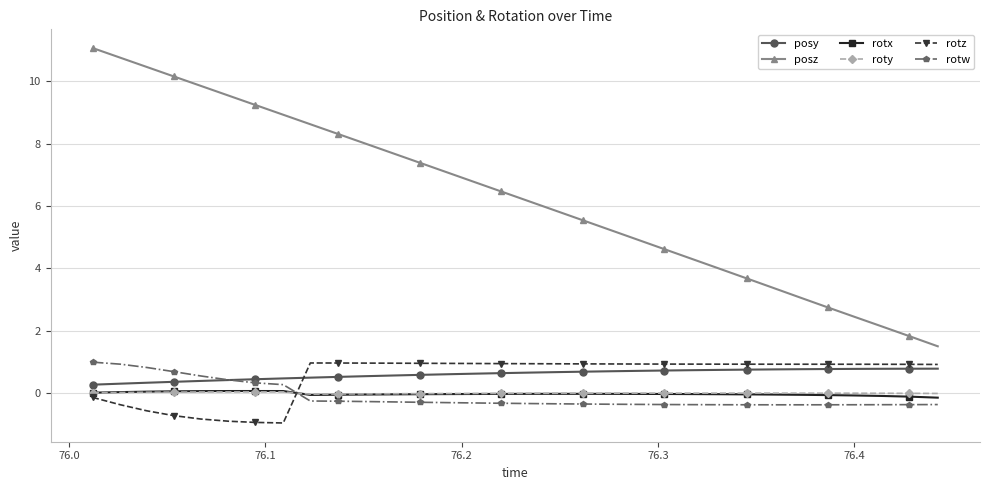

Which series has the widest spread of values?

posz